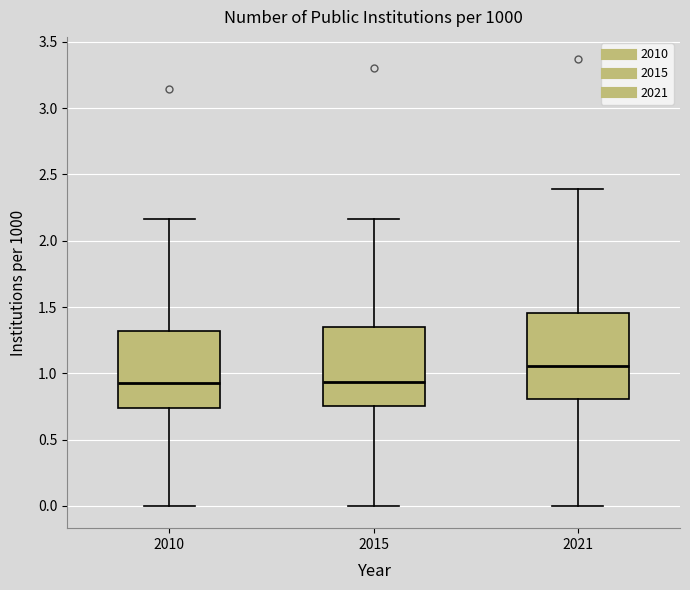

Reading left to right, transcribe this box plot: for each box, give where its median line is, the range the box spans, and where its two whiskers end, as read against the y-axis. The values are not printed on the chart, so give them approximately, as read against the axis.

2010: median 0.95, box 0.75 to 1.30, whiskers 0.00 to 2.15
2015: median 0.95, box 0.75 to 1.35, whiskers 0.00 to 2.15
2021: median 1.05, box 0.80 to 1.45, whiskers 0.00 to 2.40